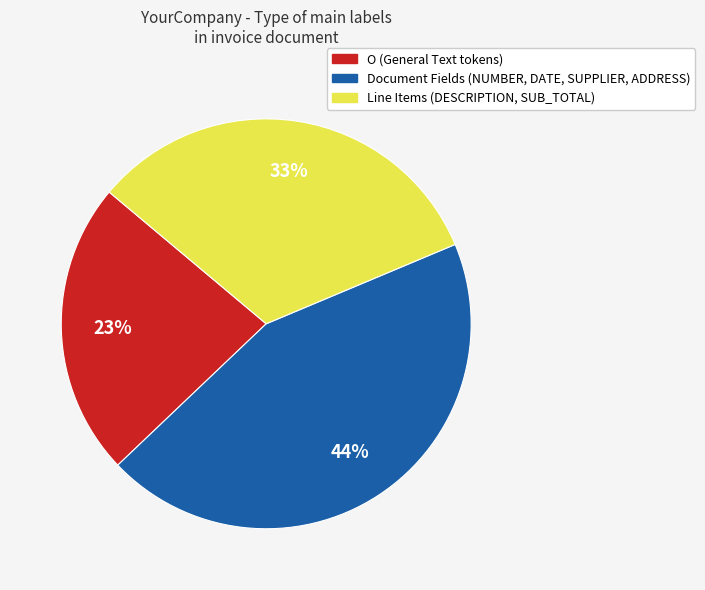

Does any single category account for the majority?

No